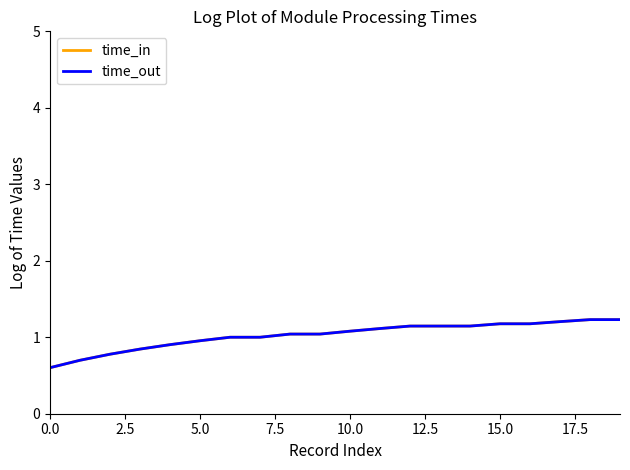

Which series has the widest spread of values?

time_in